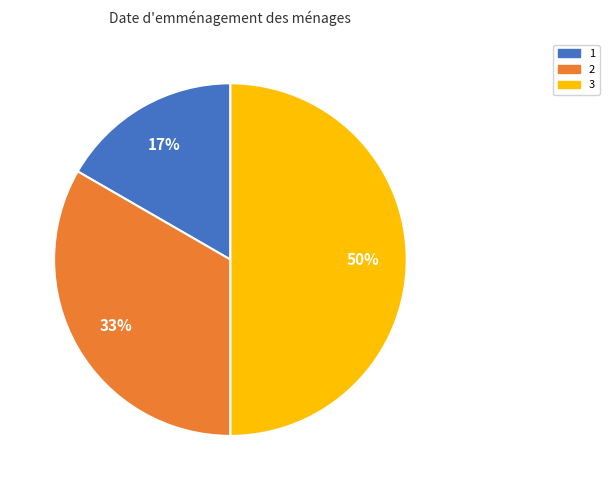

To the nearest percent, what portion does 1 represent?

17%